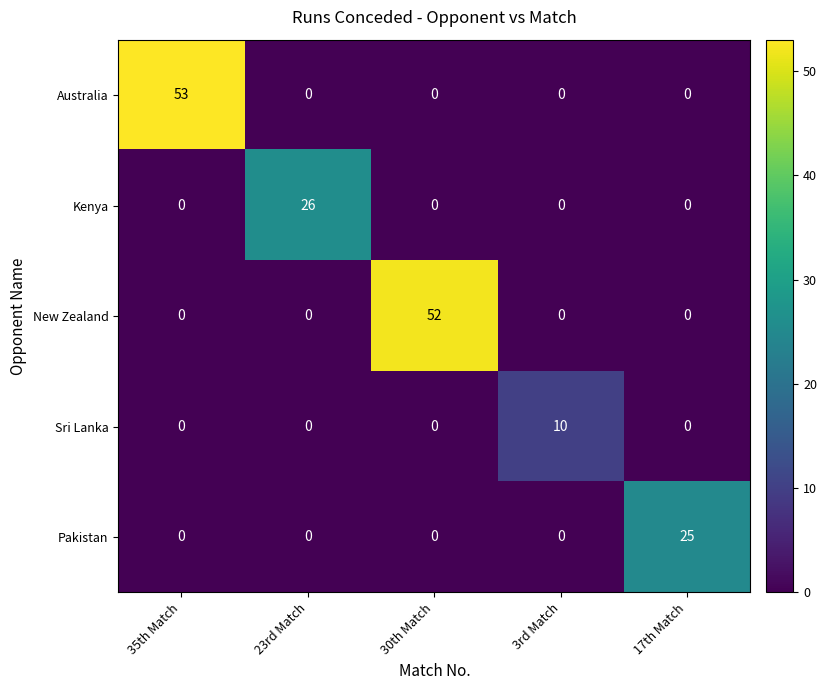

Which series has the largest total across all categories?

Australia